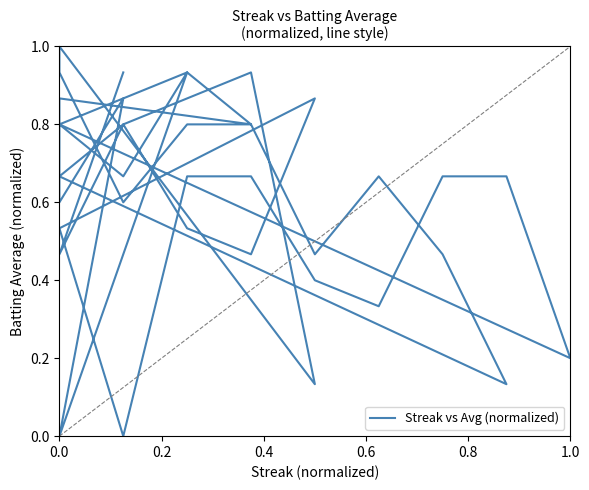

Does the chart have visible grid lines?

No